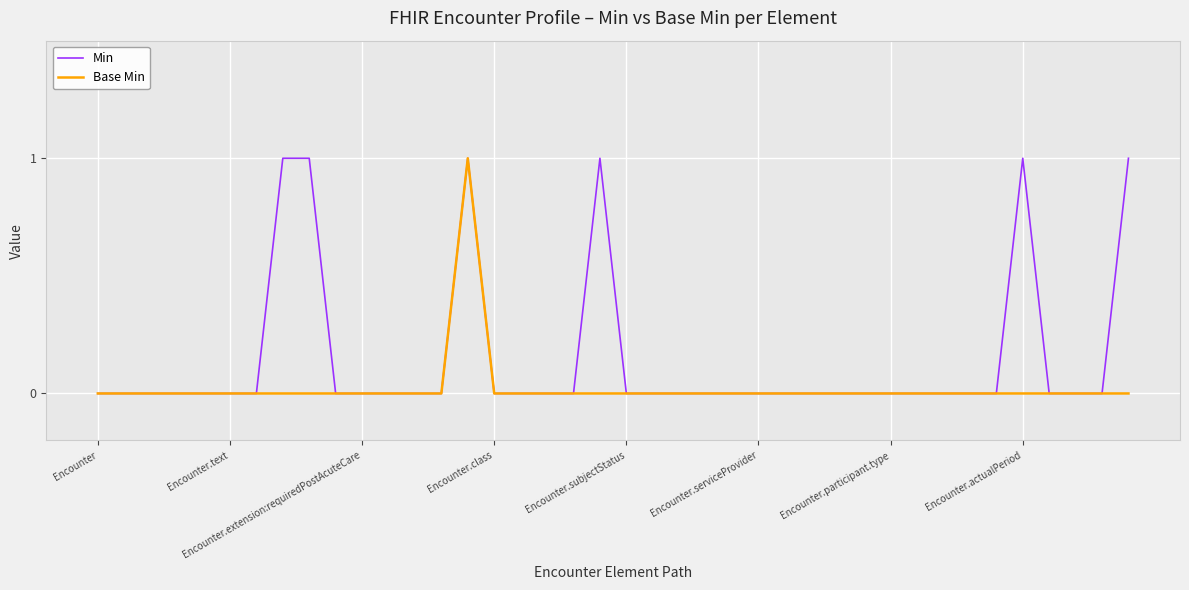

Which series has the largest total across all categories?

Min